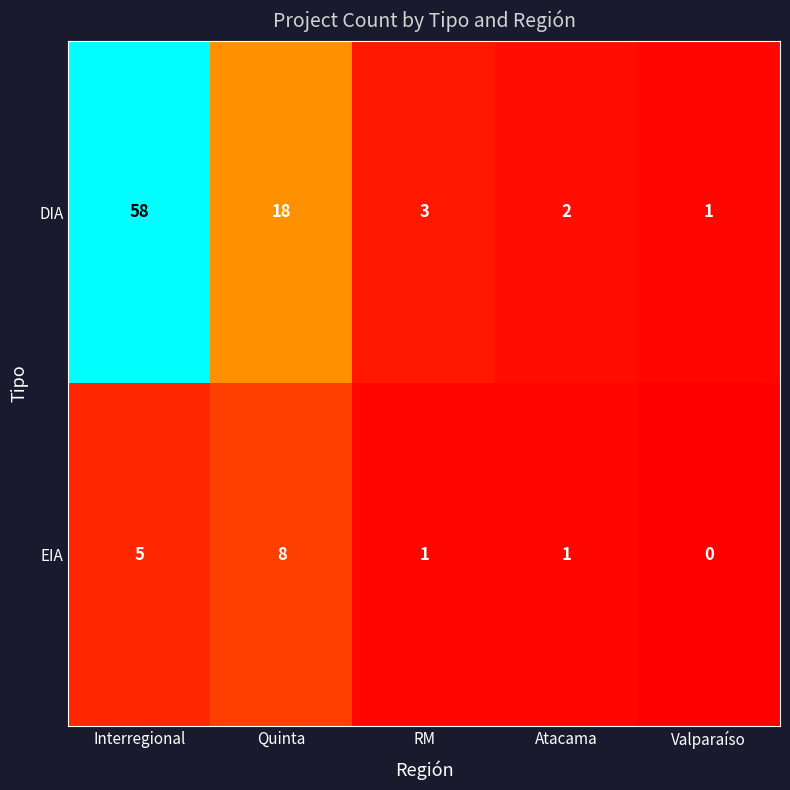

What is the difference between the EIA values at Atacama and Interregional?

4